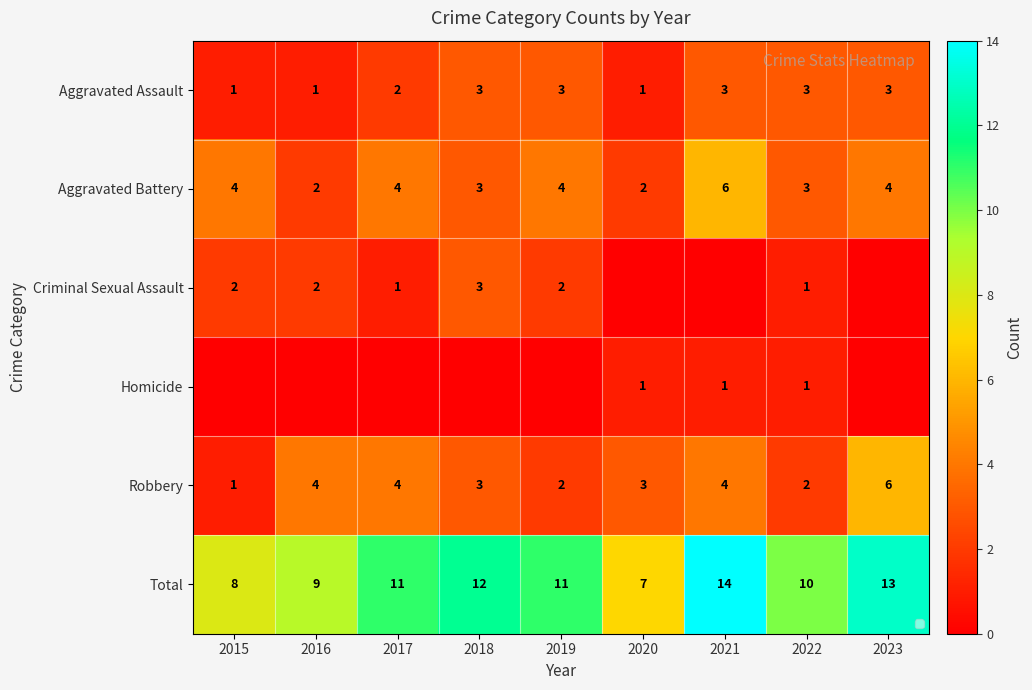

What is the maximum value for Aggravated Assault?

3